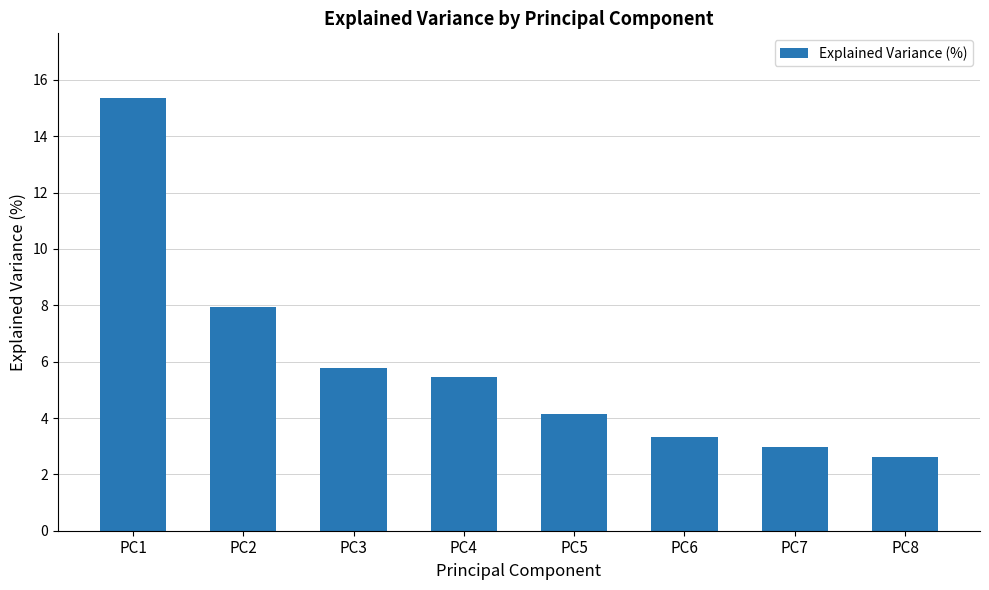

Which label corresponds to the largest value in the chart?

PC1